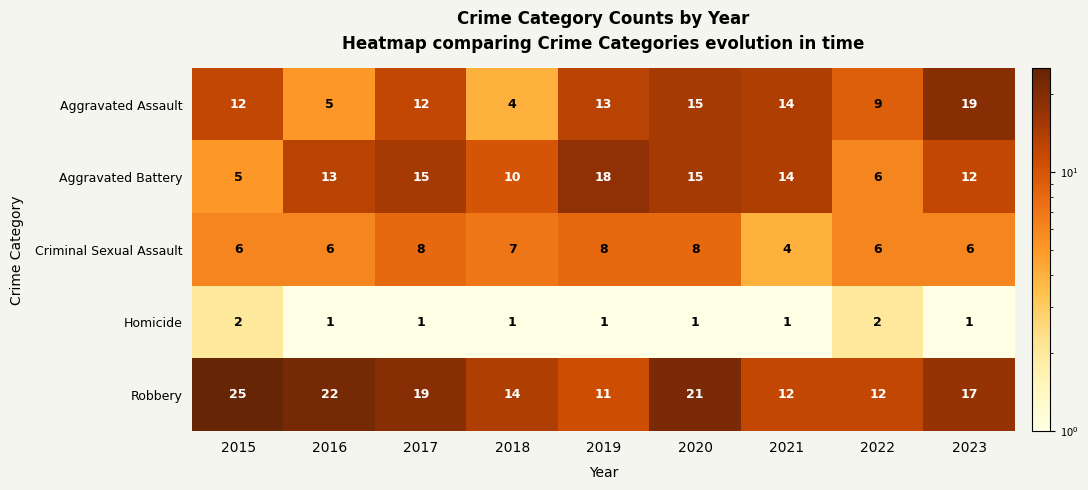

Between 2017 and 2019, which series saw the biggest shift?

Robbery